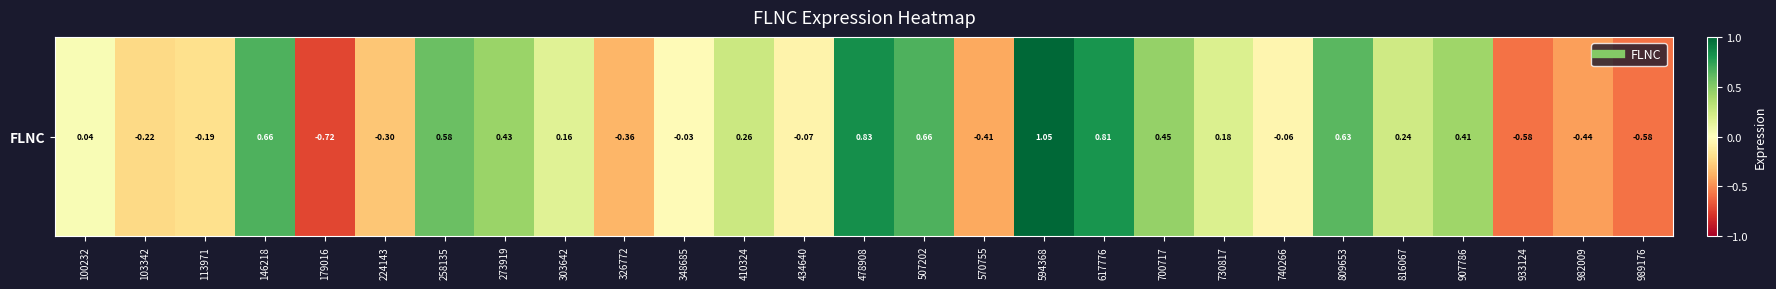

Reading right to left, extract all data points from this chart.

-0.6	-0.4	-0.6	0.4	0.2	0.6	-0.1	0.2	0.4	0.8	1.0	-0.4	0.7	0.8	-0.1	0.3	-0.0	-0.4	0.2	0.4	0.6	-0.3	-0.7	0.7	-0.2	-0.2	0.0